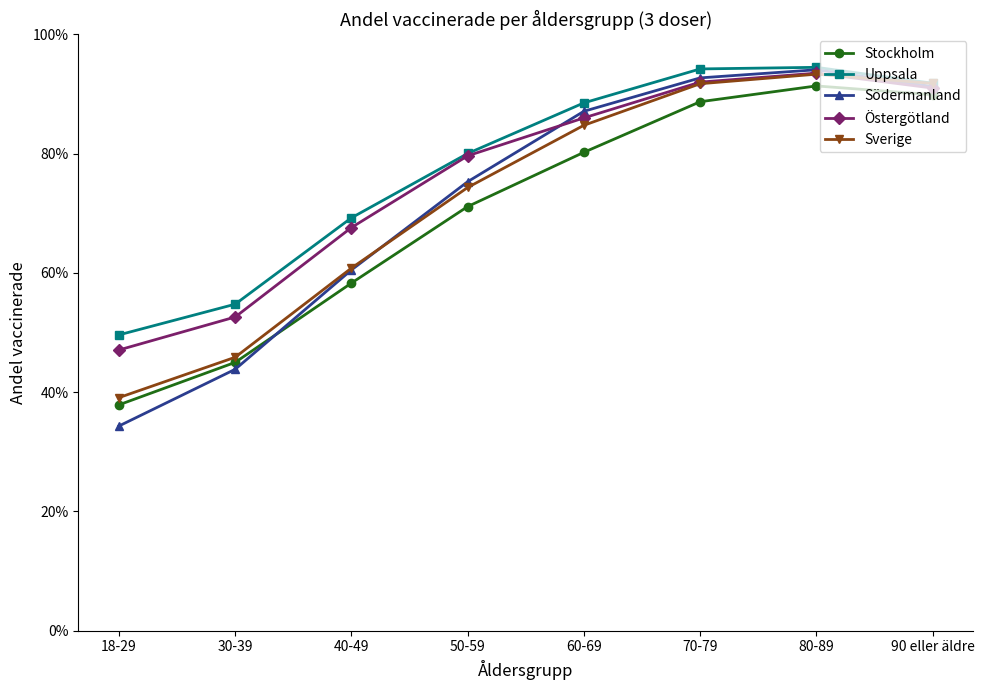

Which series has the largest total across all categories?

Uppsala